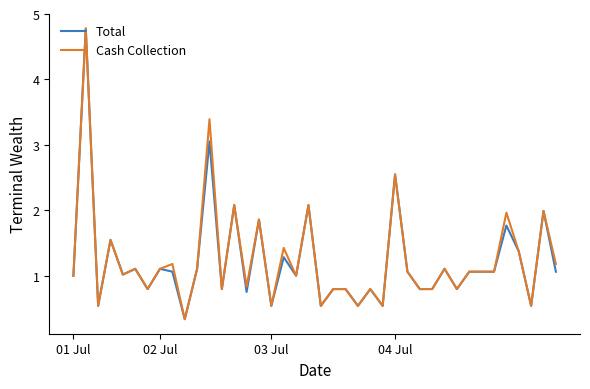

What is the minimum value for Cash Collection?

0.3